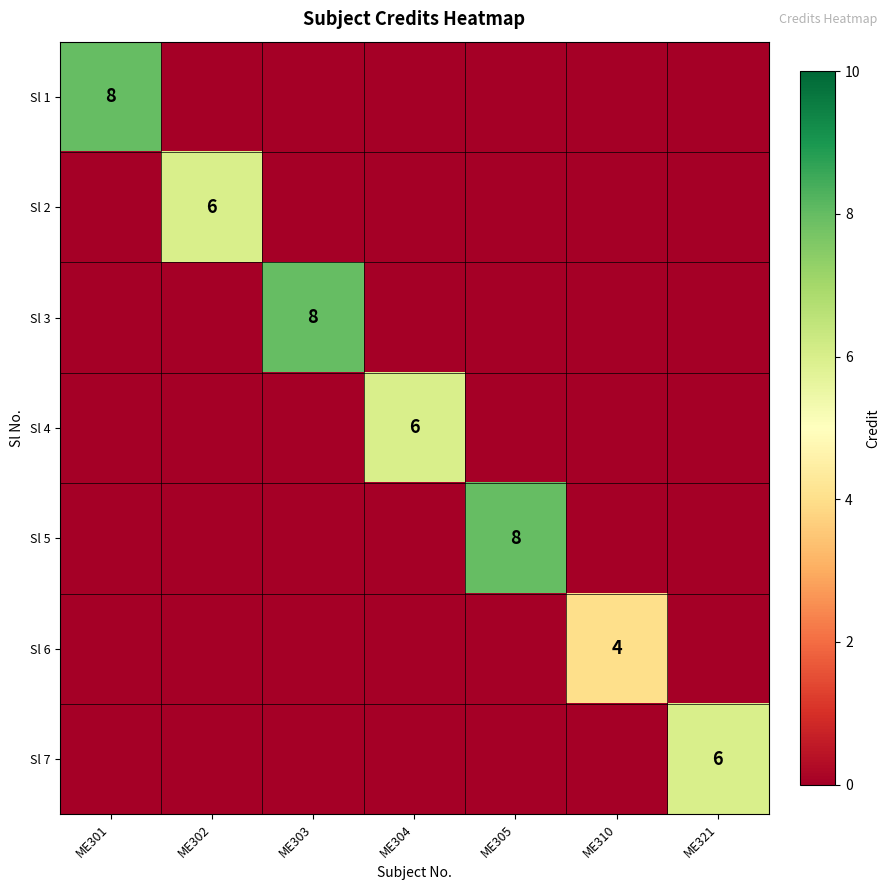

Rank the series at ME304 from highest to lowest value.

Sl 4, Sl 1, Sl 2, Sl 3, Sl 5, Sl 6, Sl 7